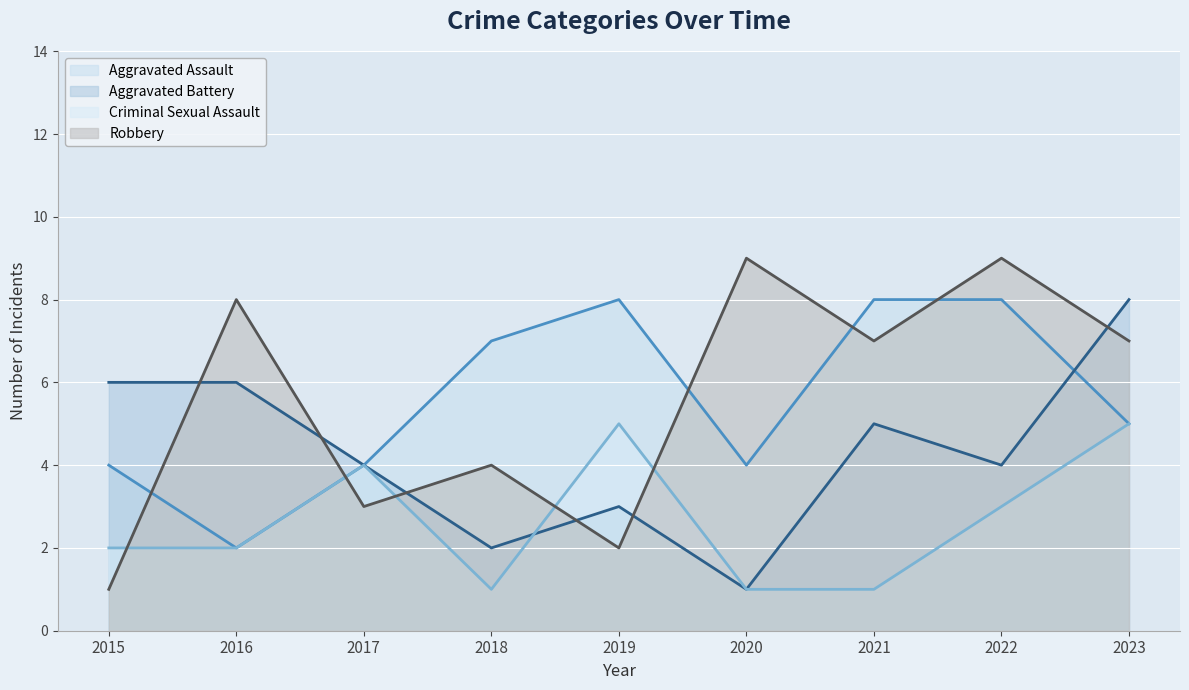

What is the value of the Robbery point at the 3rd from the left?

3